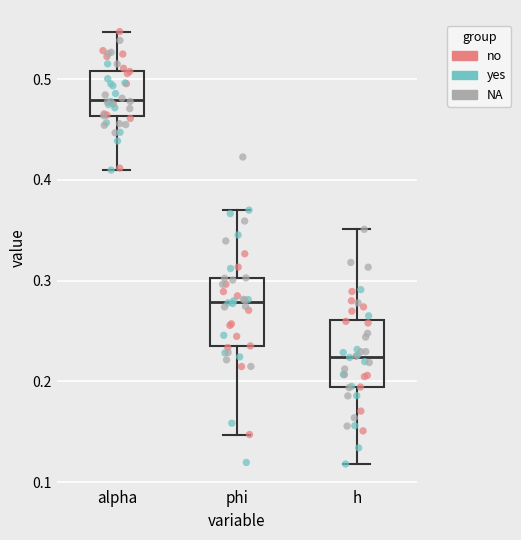

Which box has the lowest median line?

h